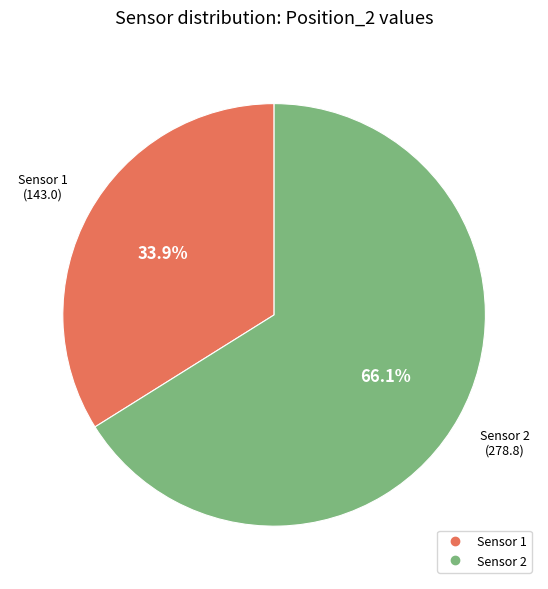

Which has a higher value, Sensor 2 or Sensor 1?

Sensor 2